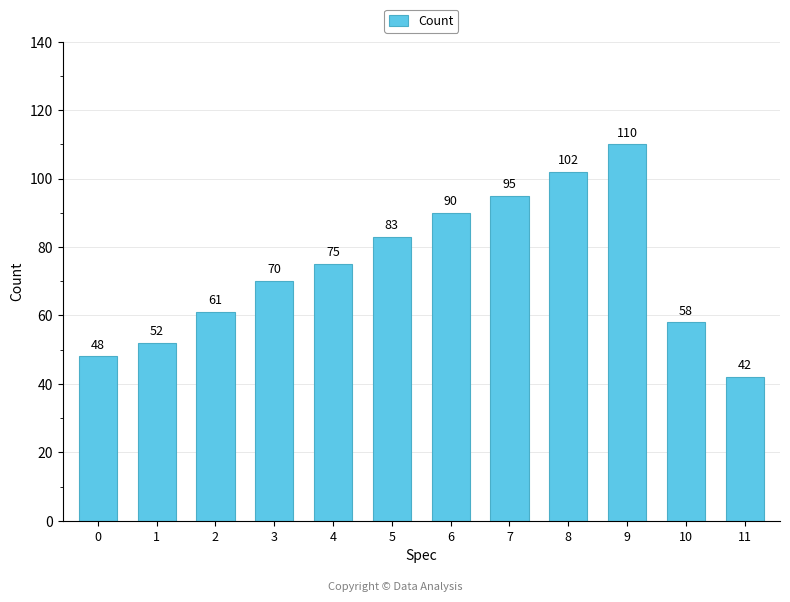

Reading left to right, transcribe all the data shown in this chart.

0=48	1=52	2=61	3=70	4=75	5=83	6=90	7=95	8=102	9=110	10=58	11=42